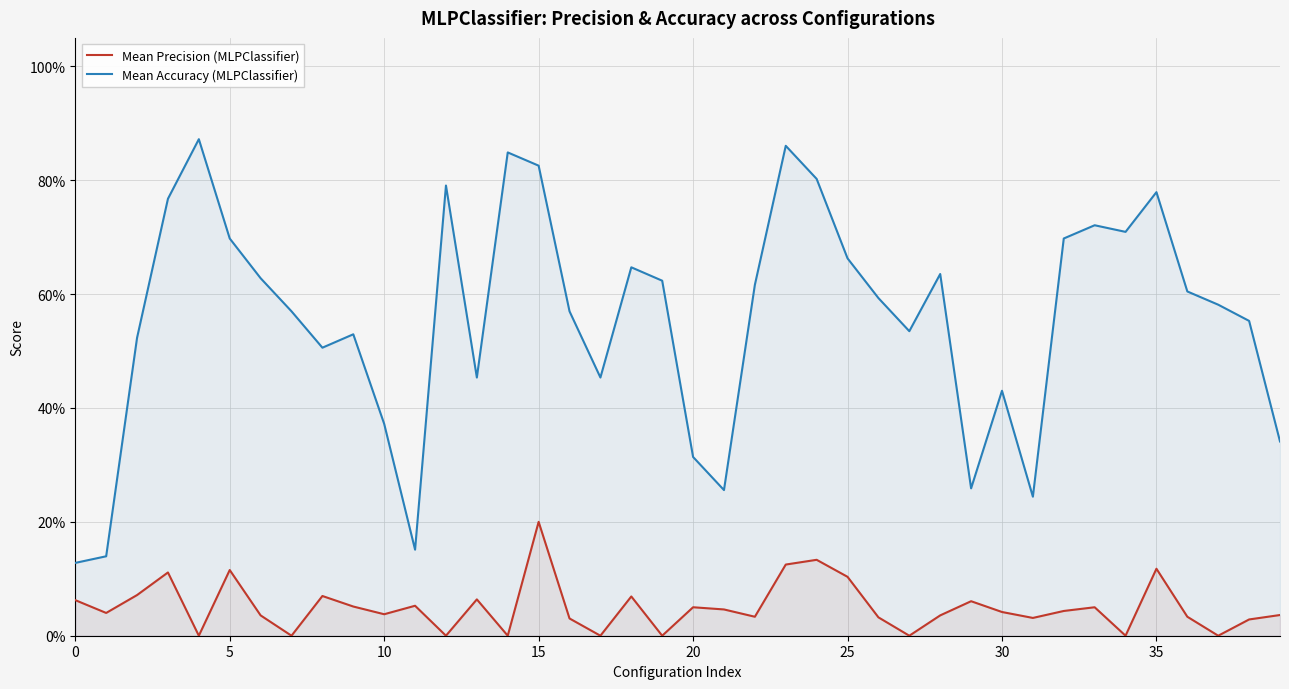

Which series has the largest range (max minus min)?

Mean Accuracy (MLPClassifier)